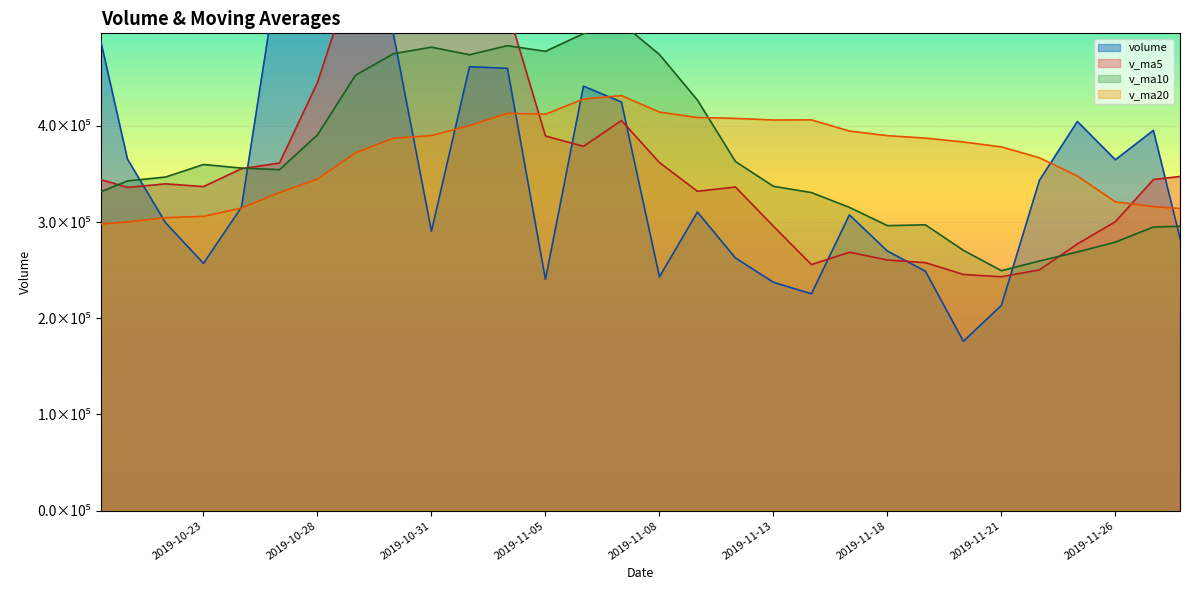

True or false: volume has more than 1 points higher than both neighbors.

True